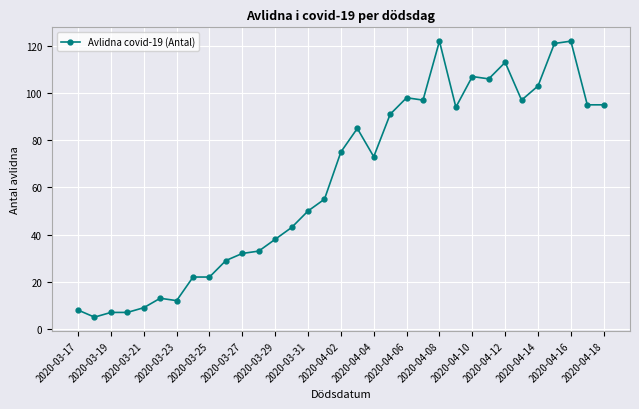

How many data points does each series have?

33